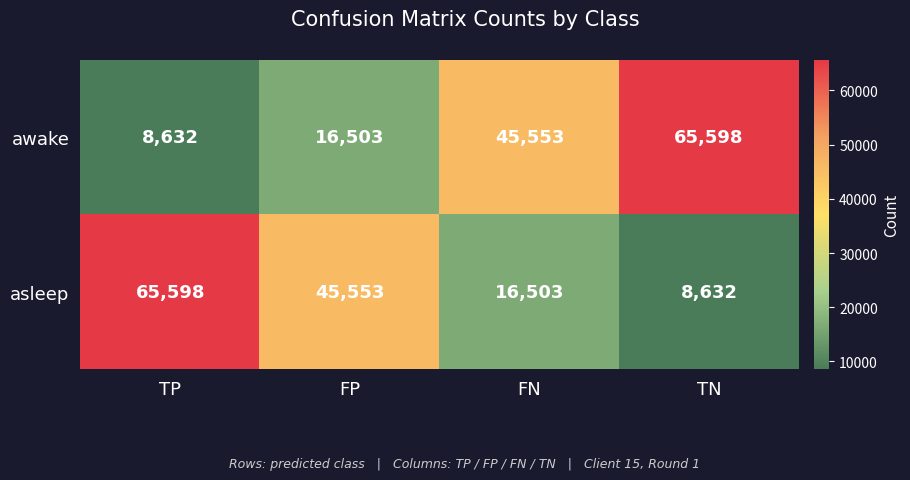

The asleep series shows 5393 at TN. True or false?

False